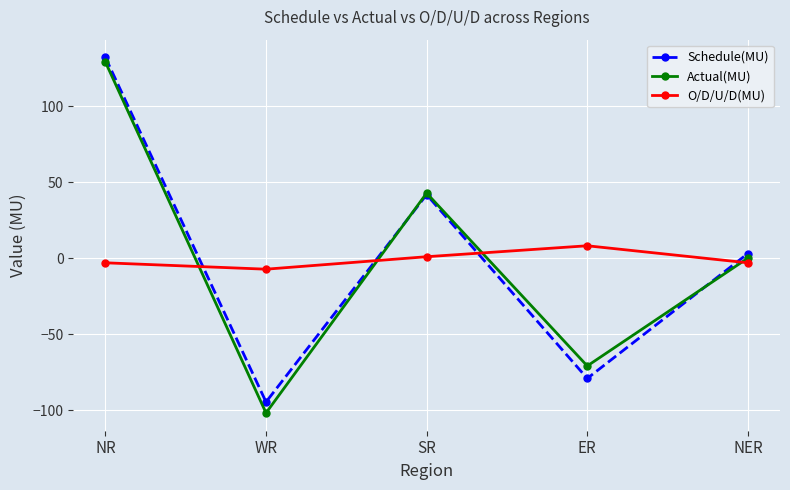

What position from the left is ER?

4